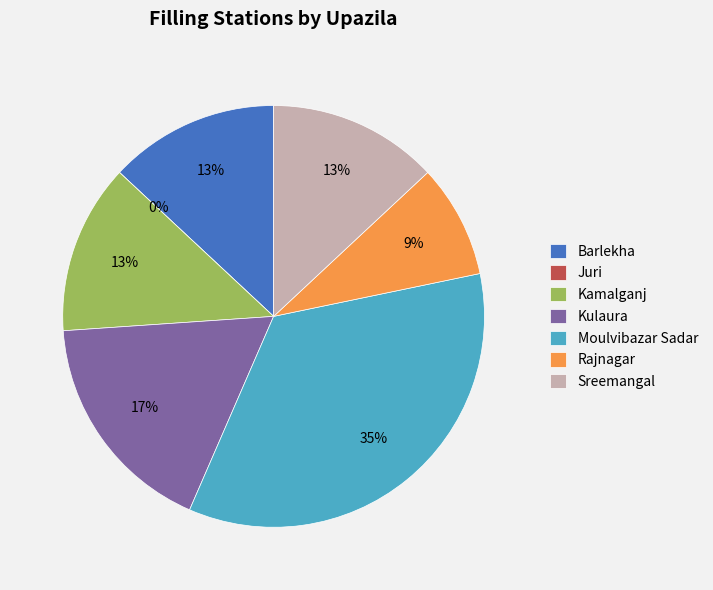

Which category has the biggest portion of the pie?

Moulvibazar Sadar